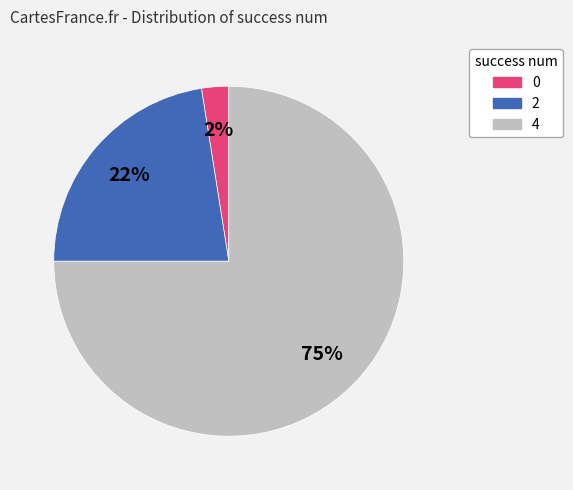

What is the largest slice in the pie chart?

4